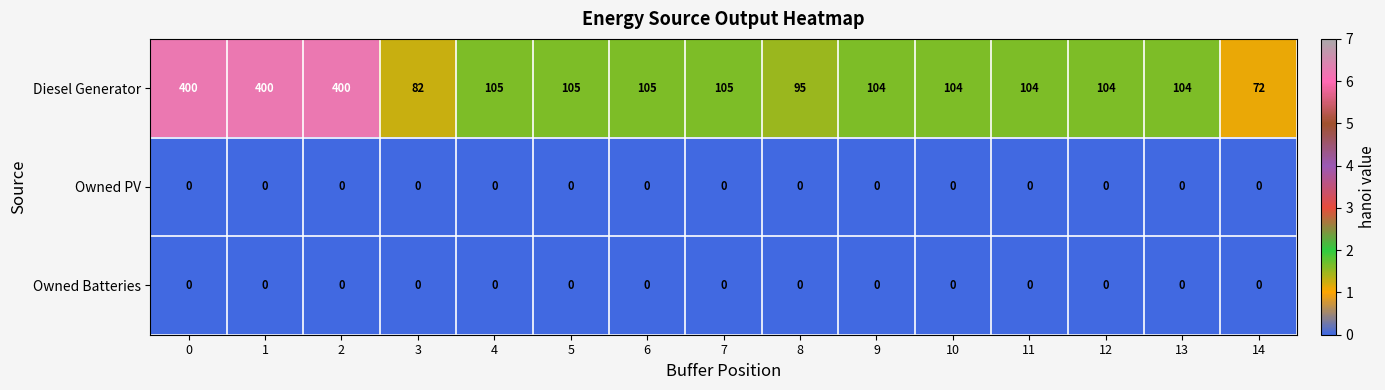

The Diesel Generator series shows 82 at 3. True or false?

True